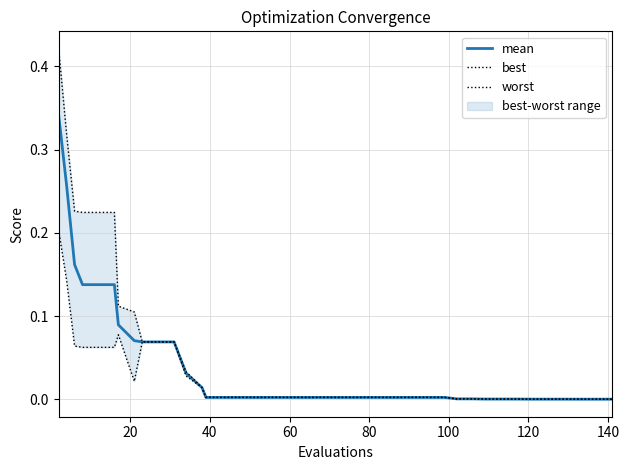

How many distinct data groups are displayed?

3